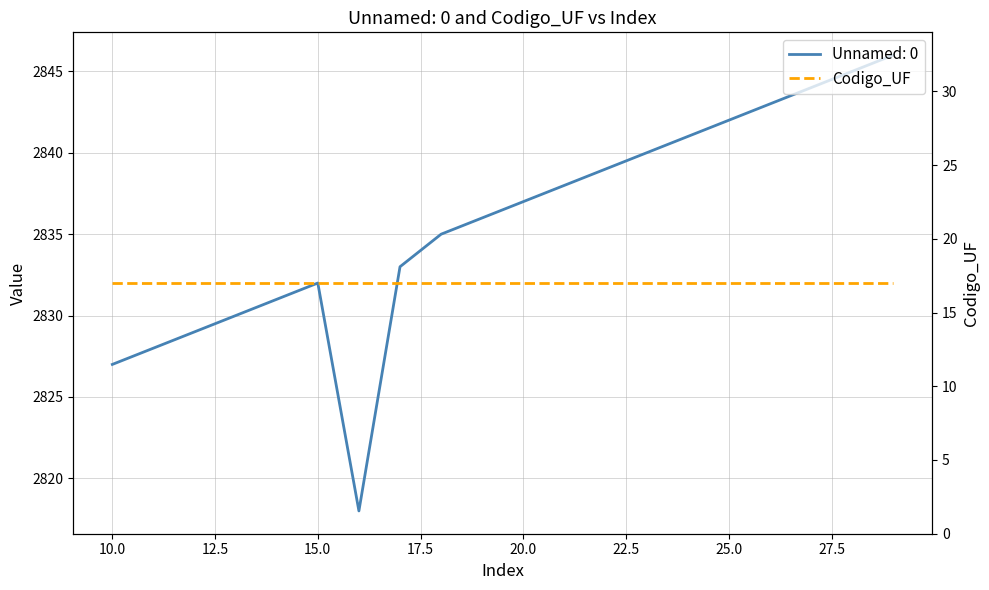

What is the value of the 1st point from the left?

2827